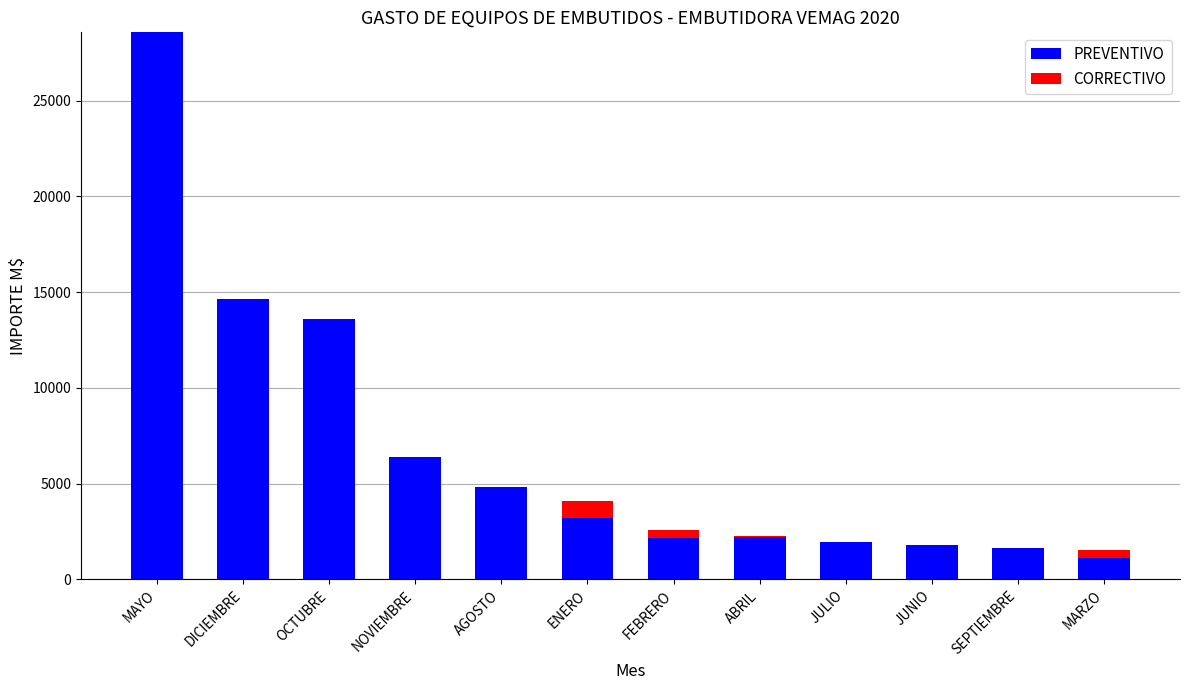

What is the sum of all PREVENTIVO values?

82002.2